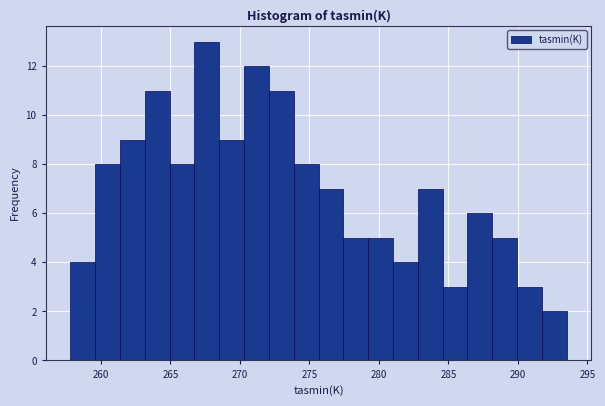

Read against the x-axis, roughly where is the centre of the tallest bar?

267.5